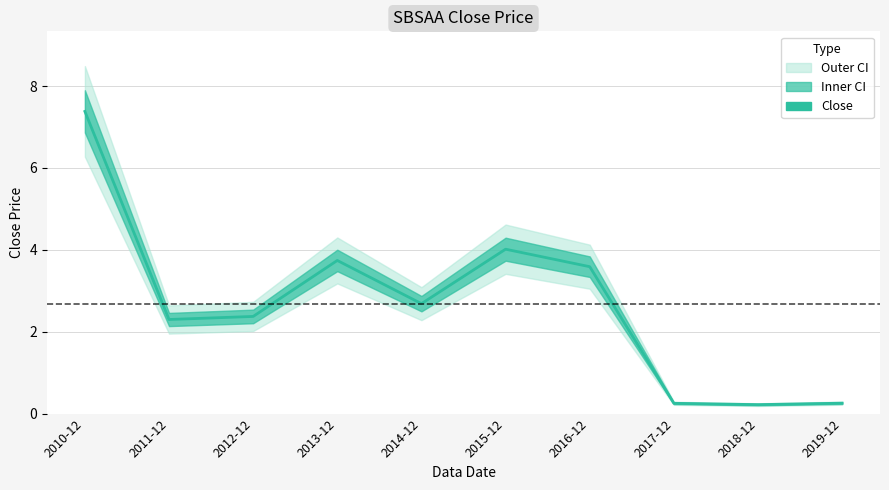

Count the number of categories in the chart.

10